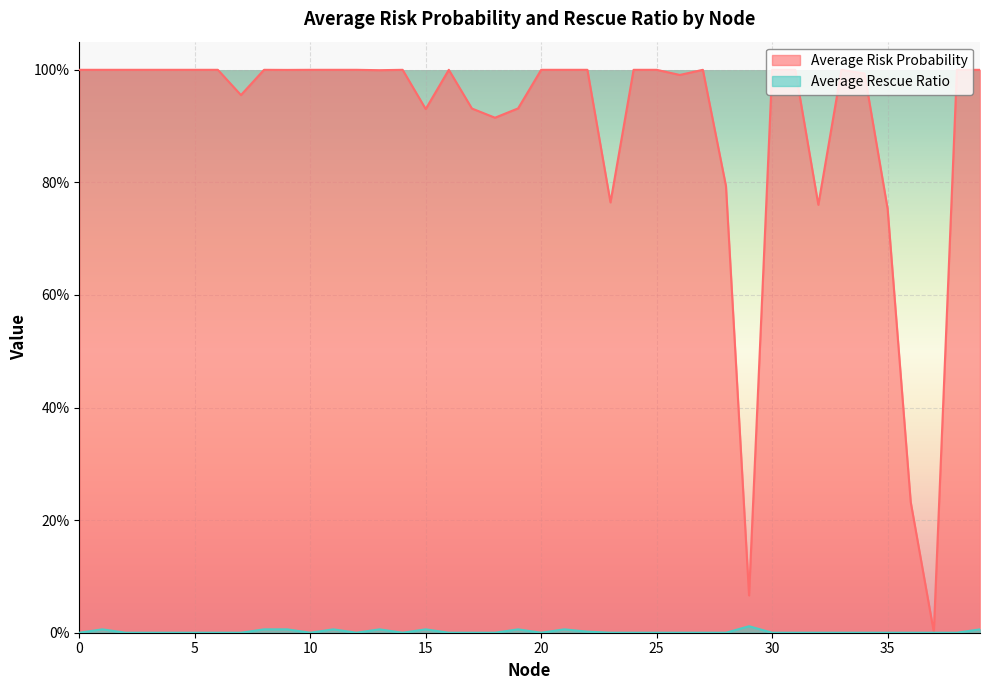

How many lines are shown in the chart?

2